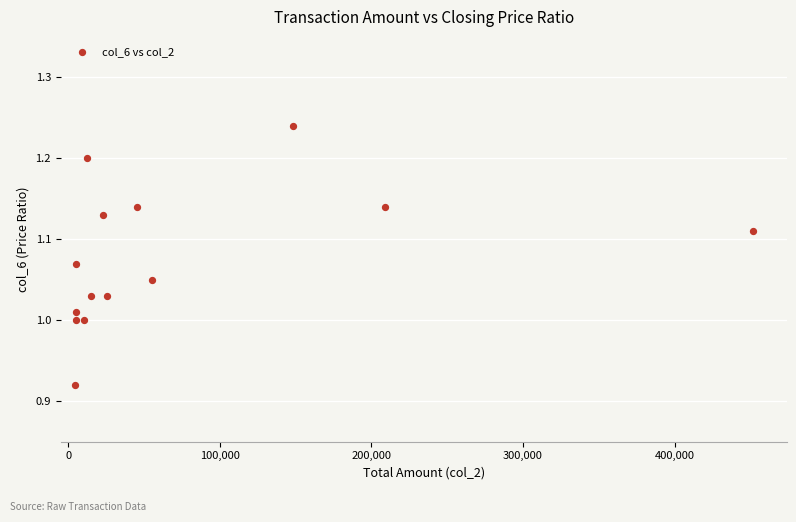

What is the range of Y values (max minus min)?

0.3